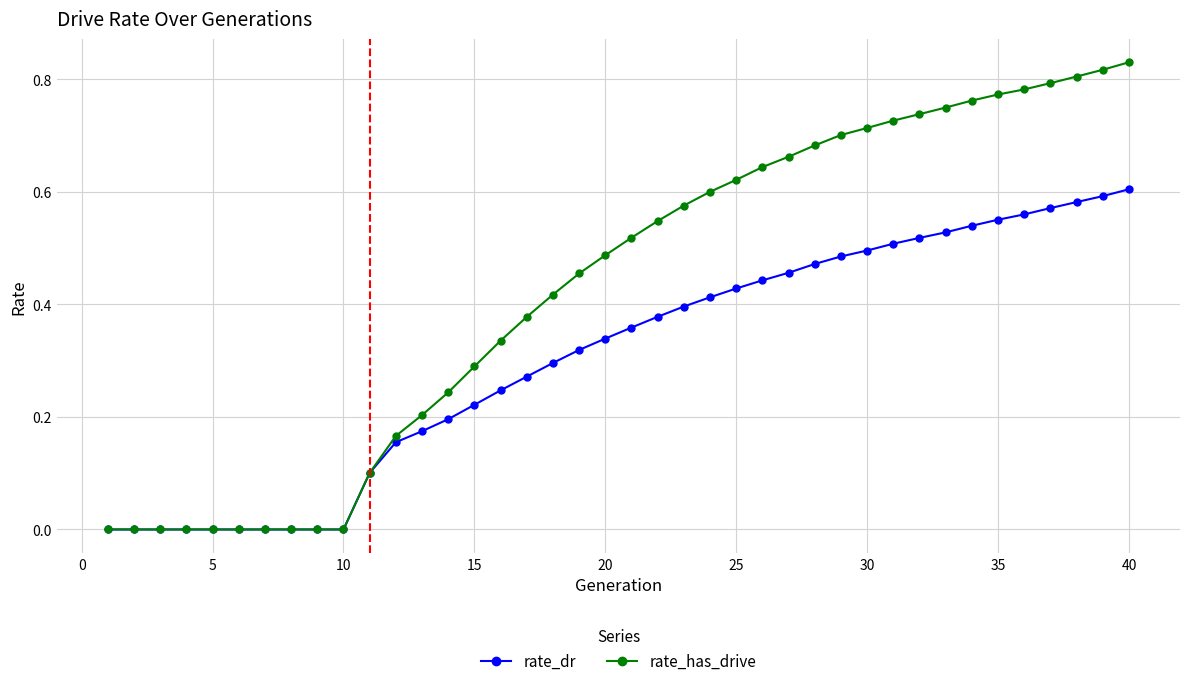

Which series has the largest total across all categories?

rate_has_drive